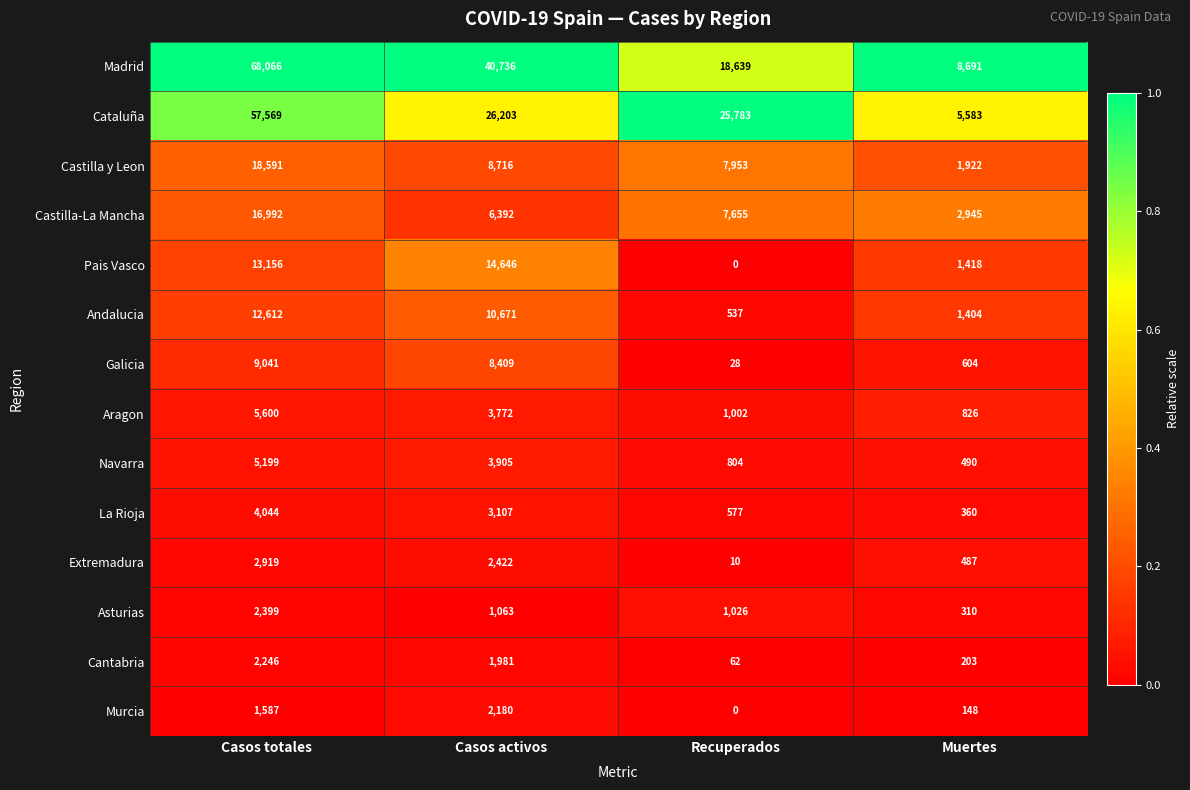

Which series has the widest spread of values?

Madrid